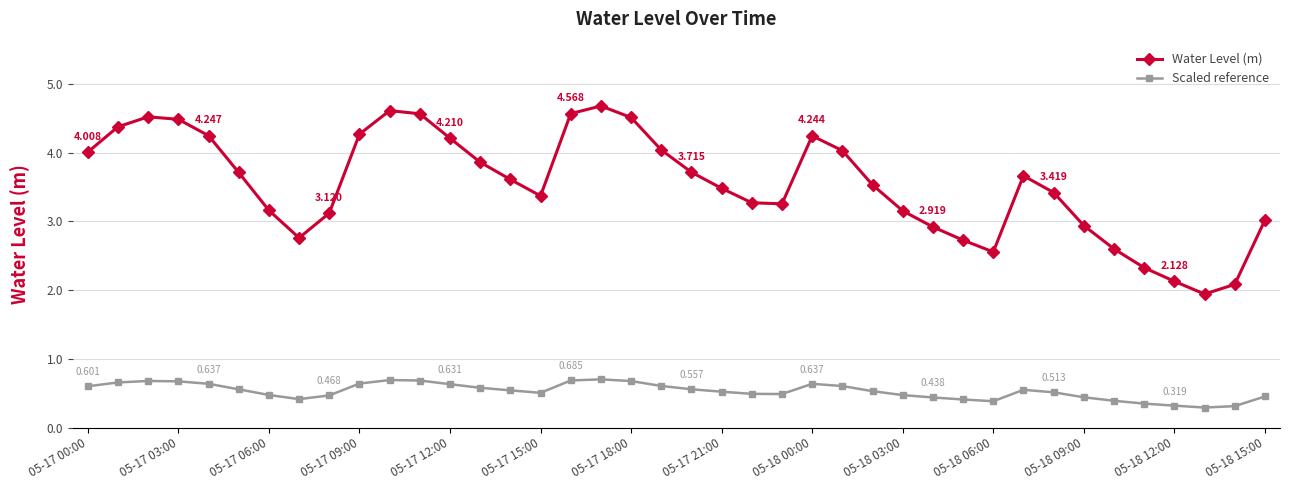

Rank the series by their maximum value, from highest to lowest.

Water Level (m), Scaled reference